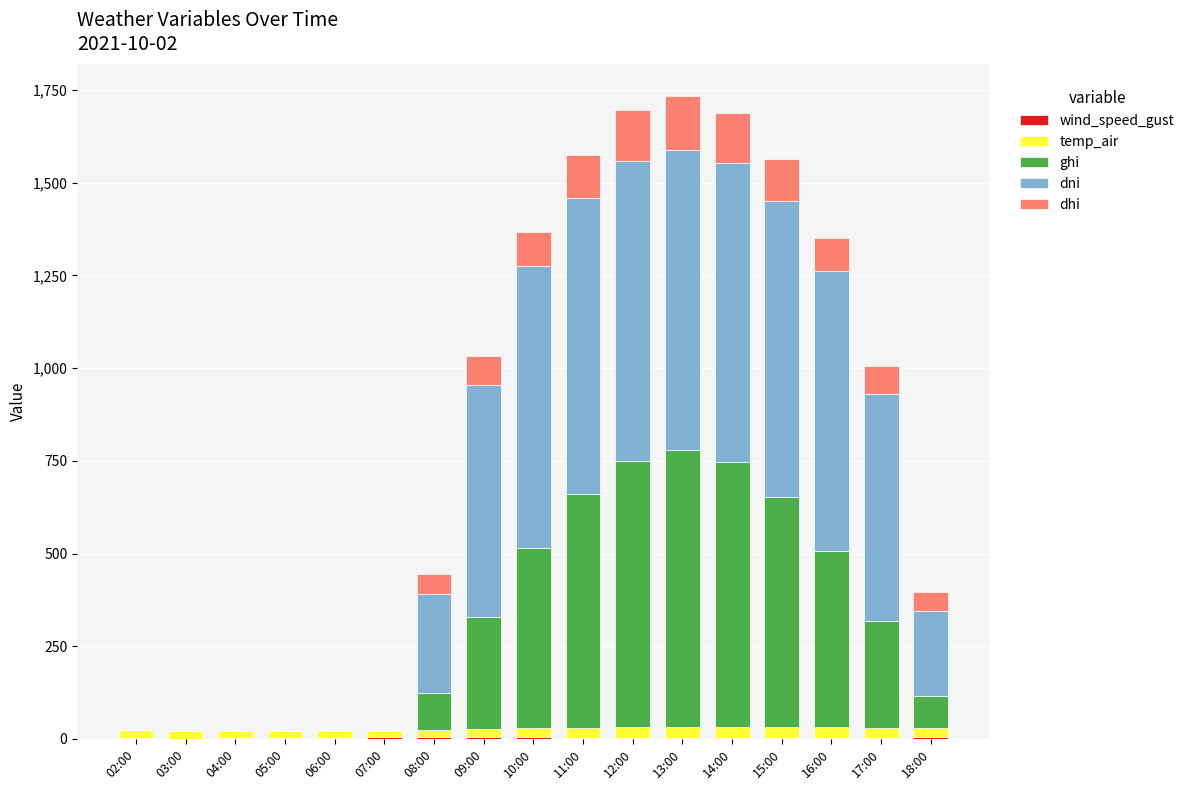

How many series are shown in this chart?

5